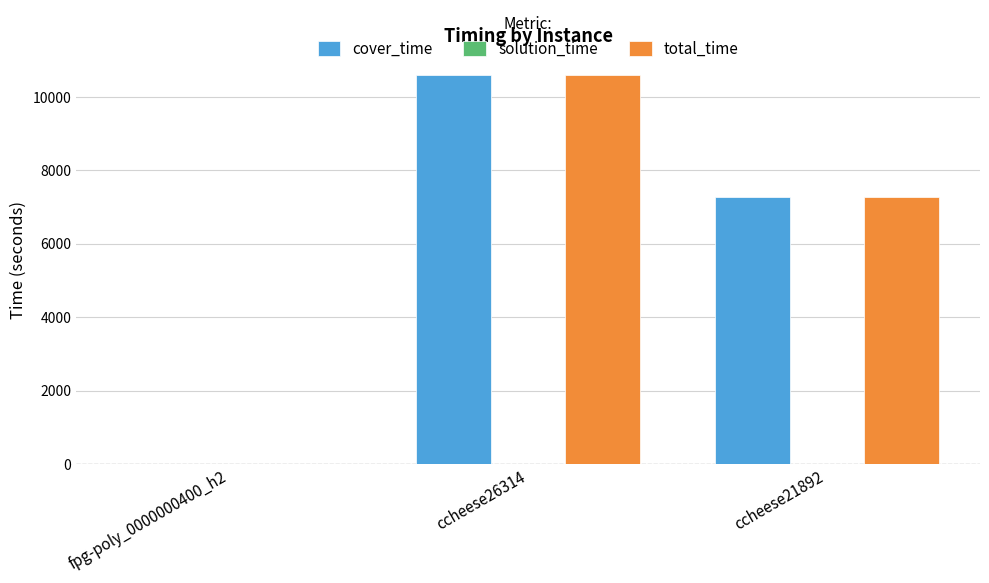

Are the bars horizontal?

No